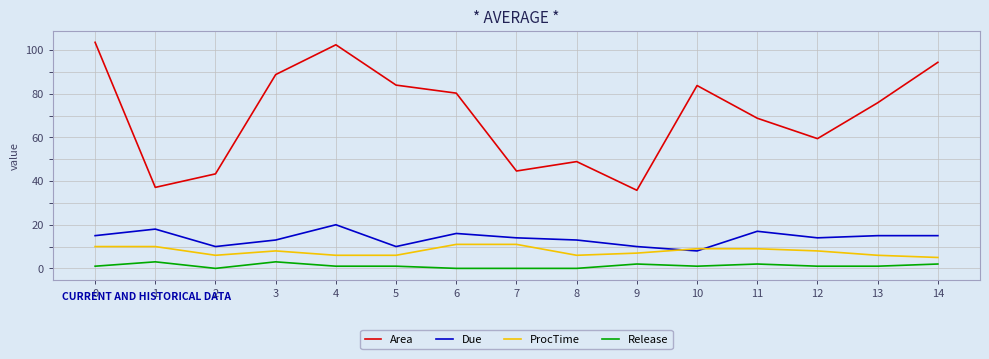

Which series changed the most between 3 and 12?

Area